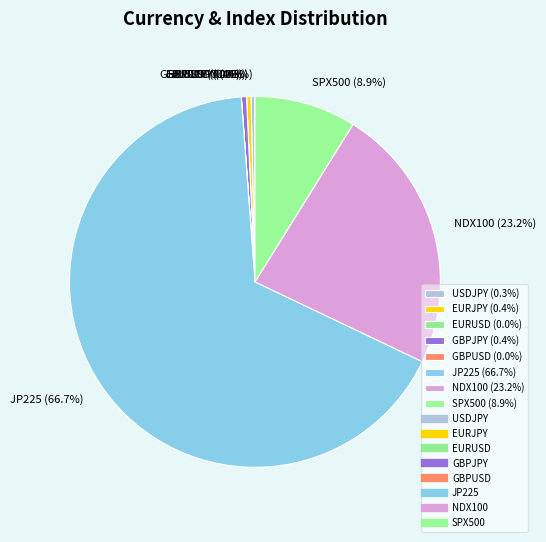

What is the ratio of the value at SPX500 (8.9%) to the value at EURJPY (0.4%)?

23.0